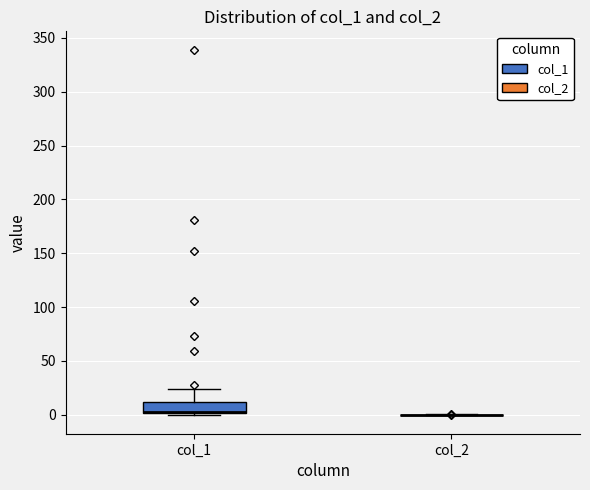

Comparing the boxes themselves (not the whiskers), which one is the tallest?

col_1